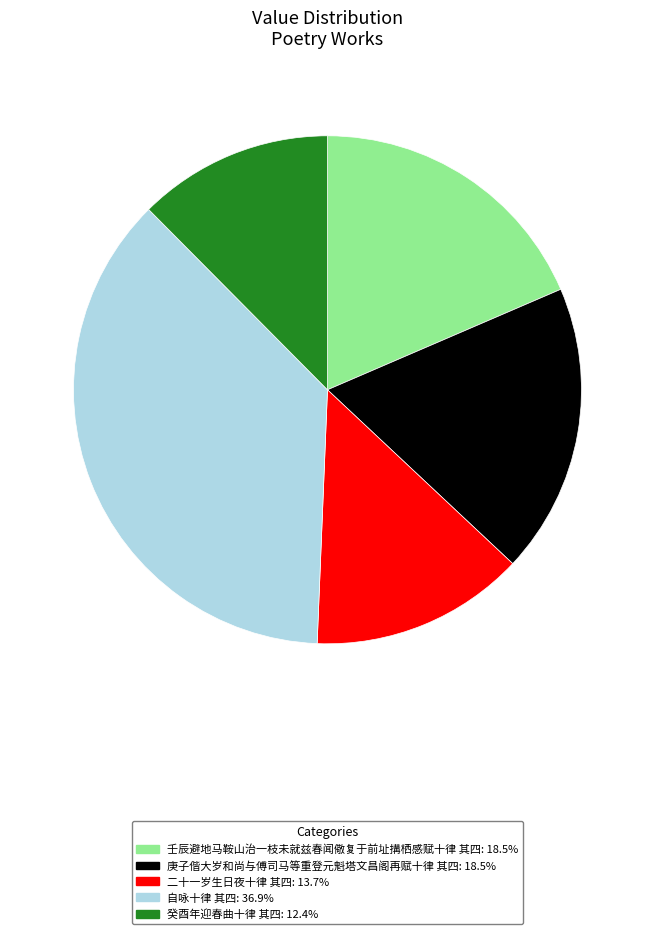

Do 壬辰避地马鞍山治一枝未就兹春闻儆复于前址搆栖感赋十律 其四: 18.5% and 庚子偕大岁和尚与傅司马等重登元魁塔文昌阁再赋十律 其四: 18.5% together represent more than half of the pie?

No